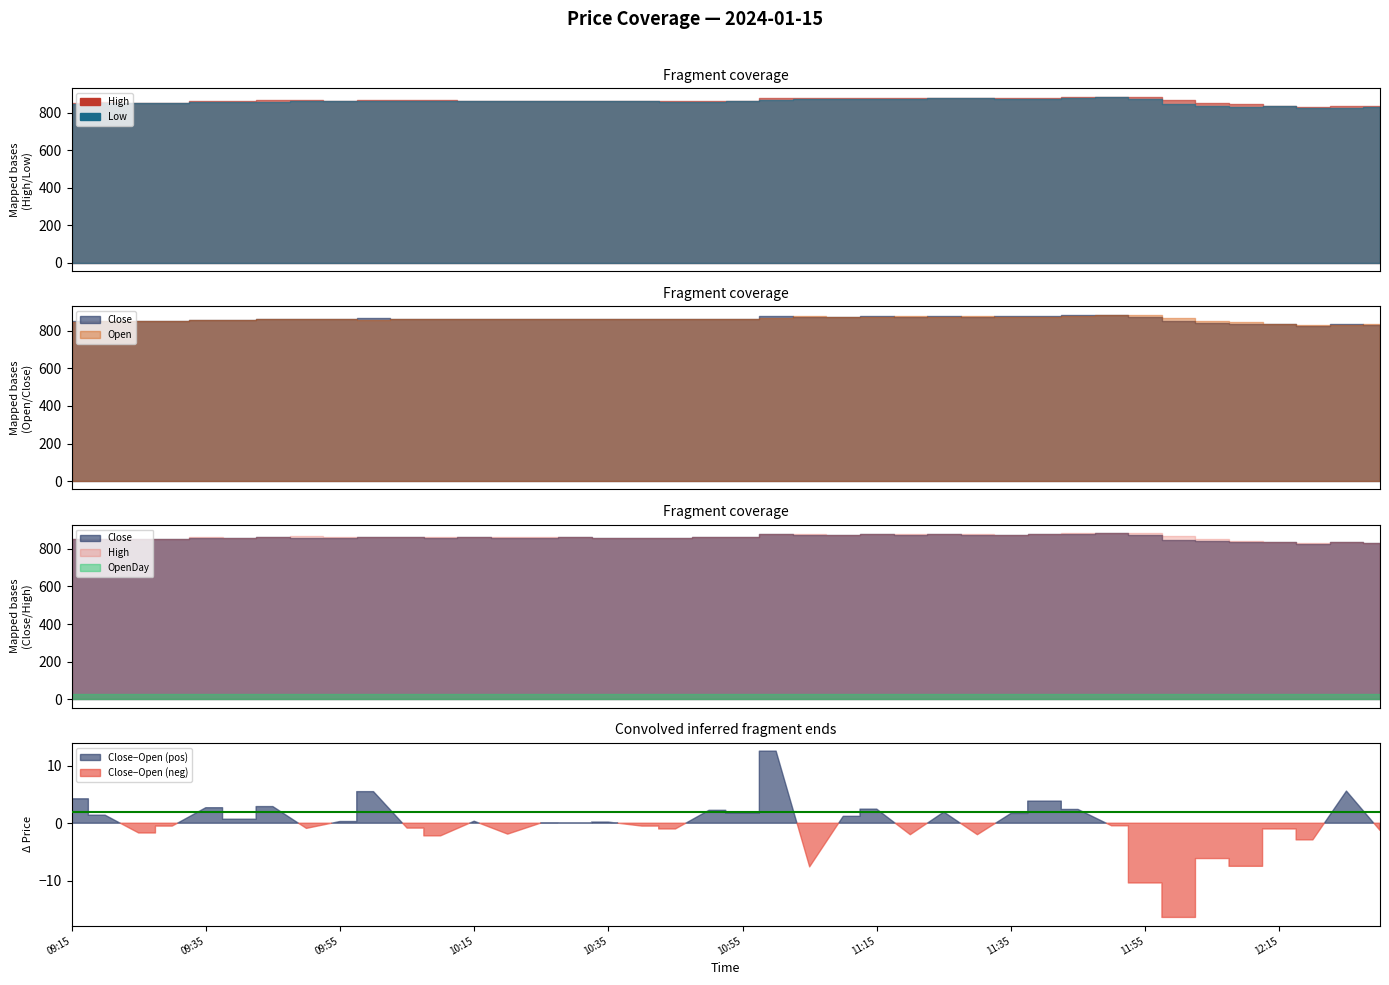

Reading left to right, transcribe all the data shown in this chart.

Open: 2024-01-15 09:15=847.0	2024-01-15 09:20=851.1	2024-01-15 09:25=852.5	2024-01-15 09:30=852.6	2024-01-15 09:35=855.4	2024-01-15 09:40=857.9	2024-01-15 09:45=859.6	2024-01-15 09:50=861.0	2024-01-15 09:55=860.0	2024-01-15 10:00=859.5	2024-01-15 10:05=864.1	2024-01-15 10:10=862.7	2024-01-15 10:15=861.6	2024-01-15 10:20=862.0	2024-01-15 10:25=860.0	2024-01-15 10:30=861.4	2024-01-15 10:35=860.1	2024-01-15 10:40=860.5	2024-01-15 10:45=860.6	2024-01-15 10:50=859.6	2024-01-15 10:55=861.9	2024-01-15 11:00=865.0	2024-01-15 11:05=880.0	2024-01-15 11:10=873.6	2024-01-15 11:15=874.8	2024-01-15 11:20=877.0	2024-01-15 11:25=875.0	2024-01-15 11:30=877.0	2024-01-15 11:35=874.6	2024-01-15 11:40=875.1	2024-01-15 11:45=879.0	2024-01-15 11:50=884.5	2024-01-15 11:55=882.8	2024-01-15 12:00=866.0	2024-01-15 12:05=849.6	2024-01-15 12:10=843.6	2024-01-15 12:15=836.9	2024-01-15 12:20=830.1	2024-01-15 12:25=828.8	2024-01-15 12:30=833.2
Close: 2024-01-15 09:15=851.3	2024-01-15 09:20=852.5	2024-01-15 09:25=850.8	2024-01-15 09:30=852.1	2024-01-15 09:35=858.1	2024-01-15 09:40=858.6	2024-01-15 09:45=862.5	2024-01-15 09:50=860.0	2024-01-15 09:55=860.3	2024-01-15 10:00=865.0	2024-01-15 10:05=863.2	2024-01-15 10:10=860.5	2024-01-15 10:15=862.0	2024-01-15 10:20=860.0	2024-01-15 10:25=860.0	2024-01-15 10:30=861.4	2024-01-15 10:35=860.4	2024-01-15 10:40=860.0	2024-01-15 10:45=859.6	2024-01-15 10:50=861.9	2024-01-15 10:55=863.6	2024-01-15 11:00=877.5	2024-01-15 11:05=872.4	2024-01-15 11:10=874.8	2024-01-15 11:15=877.2	2024-01-15 11:20=875.0	2024-01-15 11:25=877.0	2024-01-15 11:30=875.0	2024-01-15 11:35=876.4	2024-01-15 11:40=879.0	2024-01-15 11:45=881.4	2024-01-15 11:50=884.0	2024-01-15 11:55=872.4	2024-01-15 12:00=849.6	2024-01-15 12:05=843.5	2024-01-15 12:10=836.1	2024-01-15 12:15=835.9	2024-01-15 12:20=827.2	2024-01-15 12:25=834.4	2024-01-15 12:30=832.0
High: 2024-01-15 09:15=853.4	2024-01-15 09:20=854.0	2024-01-15 09:25=852.5	2024-01-15 09:30=853.4	2024-01-15 09:35=861.4	2024-01-15 09:40=860.0	2024-01-15 09:45=864.9	2024-01-15 09:50=866.3	2024-01-15 09:55=862.2	2024-01-15 10:00=865.9	2024-01-15 10:05=864.7	2024-01-15 10:10=864.9	2024-01-15 10:15=863.0	2024-01-15 10:20=862.0	2024-01-15 10:25=861.8	2024-01-15 10:30=861.6	2024-01-15 10:35=860.4	2024-01-15 10:40=860.5	2024-01-15 10:45=860.6	2024-01-15 10:50=861.9	2024-01-15 10:55=863.6	2024-01-15 11:00=877.5	2024-01-15 11:05=880.0	2024-01-15 11:10=875.6	2024-01-15 11:15=877.9	2024-01-15 11:20=877.6	2024-01-15 11:25=877.0	2024-01-15 11:30=877.2	2024-01-15 11:35=876.4	2024-01-15 11:40=880.0	2024-01-15 11:45=882.0	2024-01-15 11:50=884.5	2024-01-15 11:55=884.8	2024-01-15 12:00=868.0	2024-01-15 12:05=851.4	2024-01-15 12:10=843.6	2024-01-15 12:15=837.4	2024-01-15 12:20=832.0	2024-01-15 12:25=834.4	2024-01-15 12:30=833.4
Low: 2024-01-15 09:15=847.0	2024-01-15 09:20=849.6	2024-01-15 09:25=849.6	2024-01-15 09:30=851.8	2024-01-15 09:35=855.4	2024-01-15 09:40=857.9	2024-01-15 09:45=855.9	2024-01-15 09:50=859.3	2024-01-15 09:55=859.5	2024-01-15 10:00=859.5	2024-01-15 10:05=863.2	2024-01-15 10:10=860.0	2024-01-15 10:15=861.1	2024-01-15 10:20=860.0	2024-01-15 10:25=860.0	2024-01-15 10:30=861.3	2024-01-15 10:35=860.1	2024-01-15 10:40=860.0	2024-01-15 10:45=856.6	2024-01-15 10:50=858.9	2024-01-15 10:55=861.0	2024-01-15 11:00=865.0	2024-01-15 11:05=872.2	2024-01-15 11:10=872.0	2024-01-15 11:15=874.0	2024-01-15 11:20=874.9	2024-01-15 11:25=875.0	2024-01-15 11:30=875.0	2024-01-15 11:35=872.5	2024-01-15 11:40=874.9	2024-01-15 11:45=878.4	2024-01-15 11:50=882.0	2024-01-15 11:55=872.4	2024-01-15 12:00=846.0	2024-01-15 12:05=835.0	2024-01-15 12:10=828.2	2024-01-15 12:15=833.7	2024-01-15 12:20=825.3	2024-01-15 12:25=826.8	2024-01-15 12:30=830.6
OpenDay: 2024-01-15 09:15=847.0	2024-01-15 09:20=847.0	2024-01-15 09:25=847.0	2024-01-15 09:30=847.0	2024-01-15 09:35=847.0	2024-01-15 09:40=847.0	2024-01-15 09:45=847.0	2024-01-15 09:50=847.0	2024-01-15 09:55=847.0	2024-01-15 10:00=847.0	2024-01-15 10:05=847.0	2024-01-15 10:10=847.0	2024-01-15 10:15=847.0	2024-01-15 10:20=847.0	2024-01-15 10:25=847.0	2024-01-15 10:30=847.0	2024-01-15 10:35=847.0	2024-01-15 10:40=847.0	2024-01-15 10:45=847.0	2024-01-15 10:50=847.0	2024-01-15 10:55=847.0	2024-01-15 11:00=847.0	2024-01-15 11:05=847.0	2024-01-15 11:10=847.0	2024-01-15 11:15=847.0	2024-01-15 11:20=847.0	2024-01-15 11:25=847.0	2024-01-15 11:30=847.0	2024-01-15 11:35=847.0	2024-01-15 11:40=847.0	2024-01-15 11:45=847.0	2024-01-15 11:50=847.0	2024-01-15 11:55=847.0	2024-01-15 12:00=847.0	2024-01-15 12:05=847.0	2024-01-15 12:10=847.0	2024-01-15 12:15=847.0	2024-01-15 12:20=847.0	2024-01-15 12:25=847.0	2024-01-15 12:30=847.0